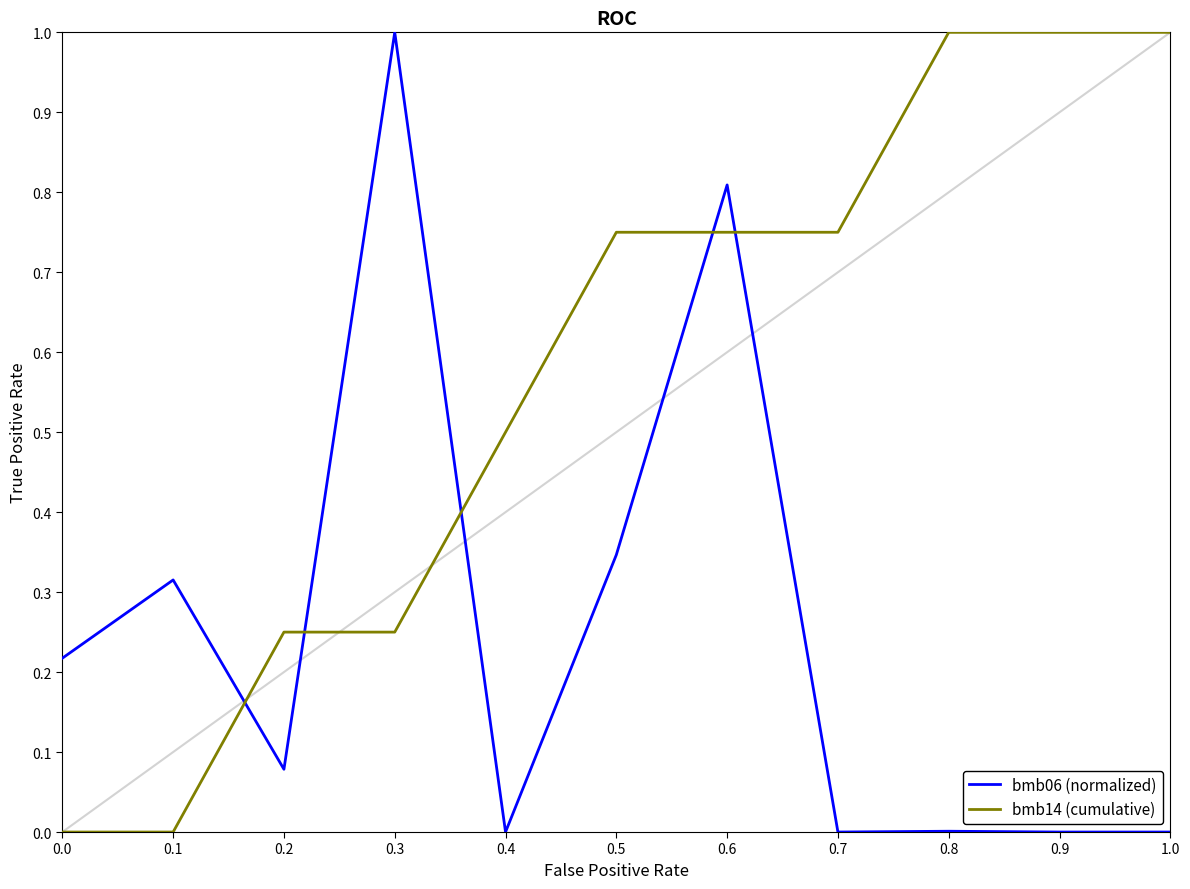

What is the difference between the highest and lowest values at 0.5?

0.4